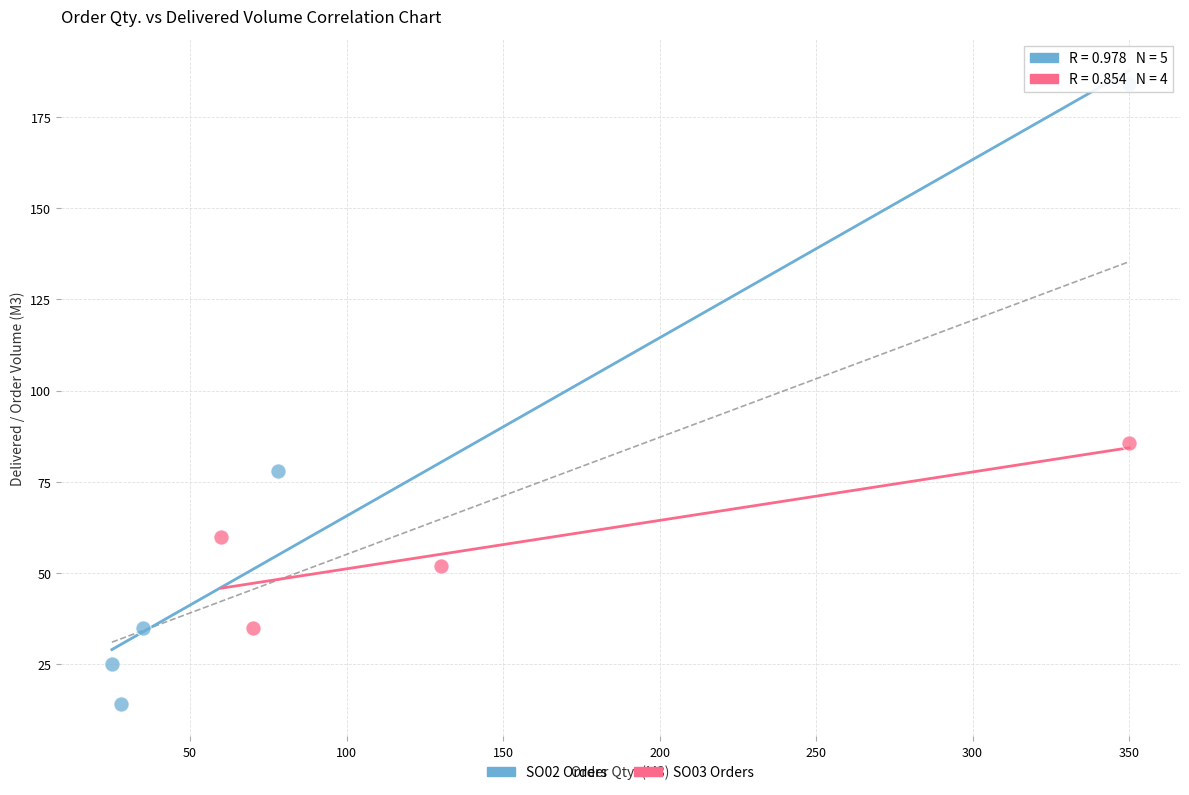

Which series reaches the minimum Y coordinate?

SO02 Orders